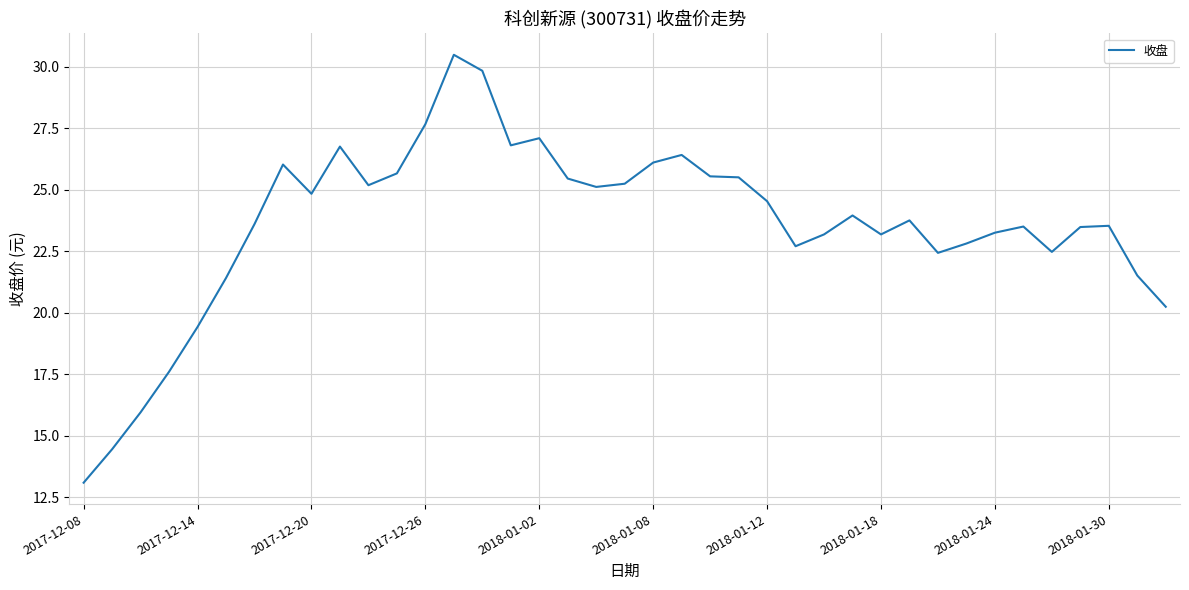

What is the smallest value displayed?

13.1